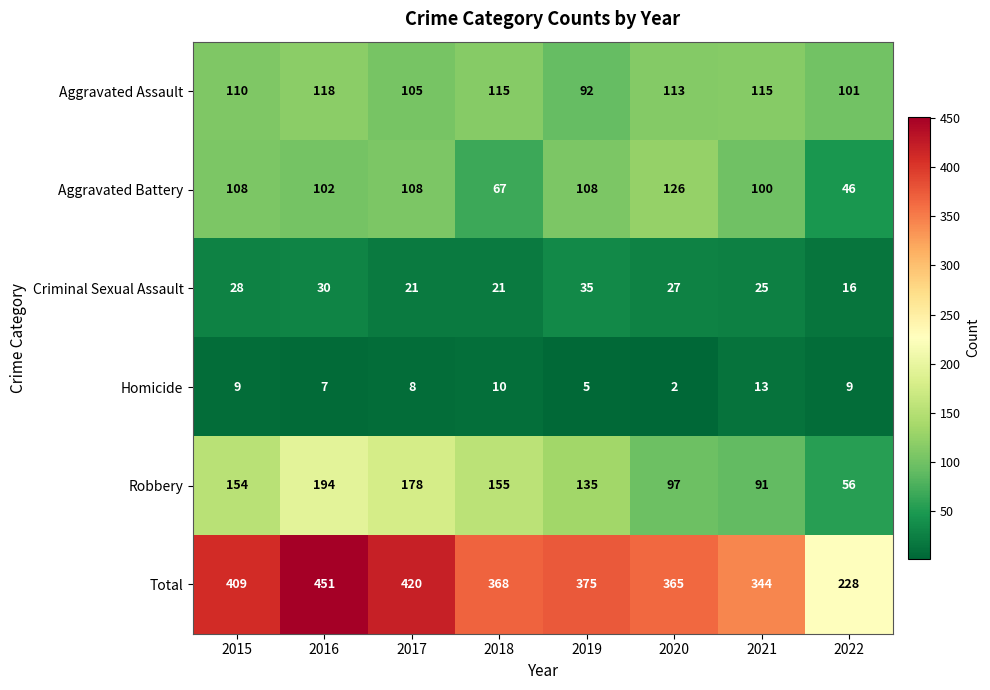

Count the number of data series in this chart.

6